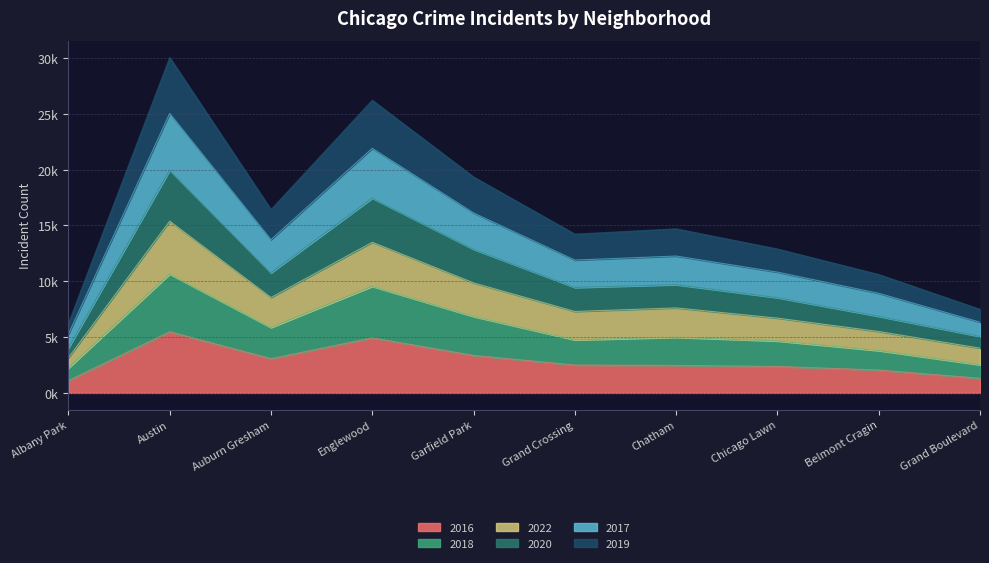

Which series has the largest range (max minus min)?

2019